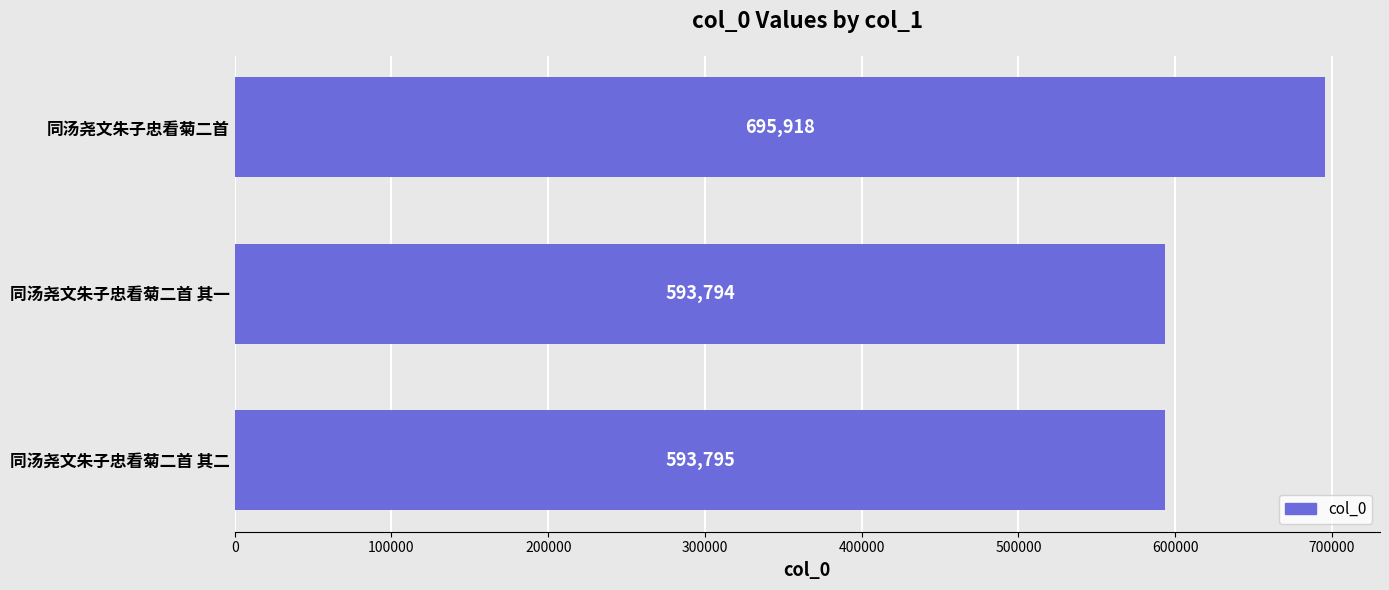

What is the ratio of the value at 同汤尧文朱子忠看菊二首 其一 to the value at 同汤尧文朱子忠看菊二首 其二?

1.0